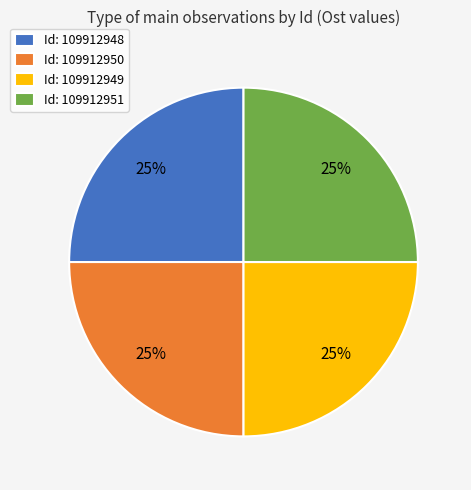

To the nearest percent, what portion does Id: 109912948 represent?

25%